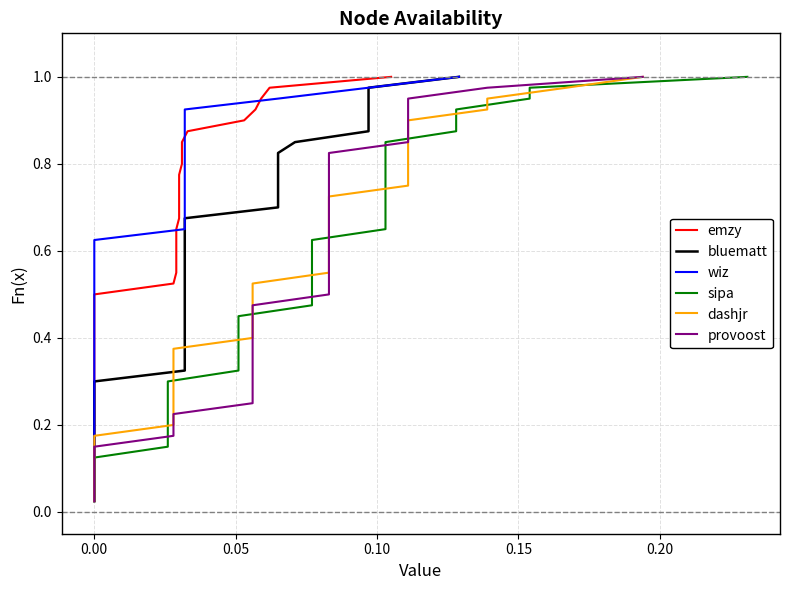

The value of provoost at 35 is 0.3. True or false?

False